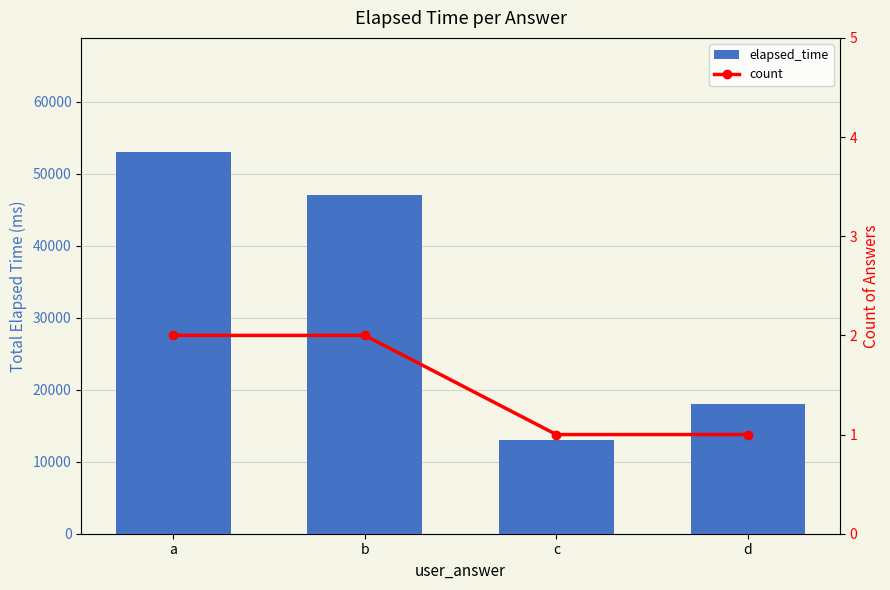

At which label does elapsed_time reach its peak?

a